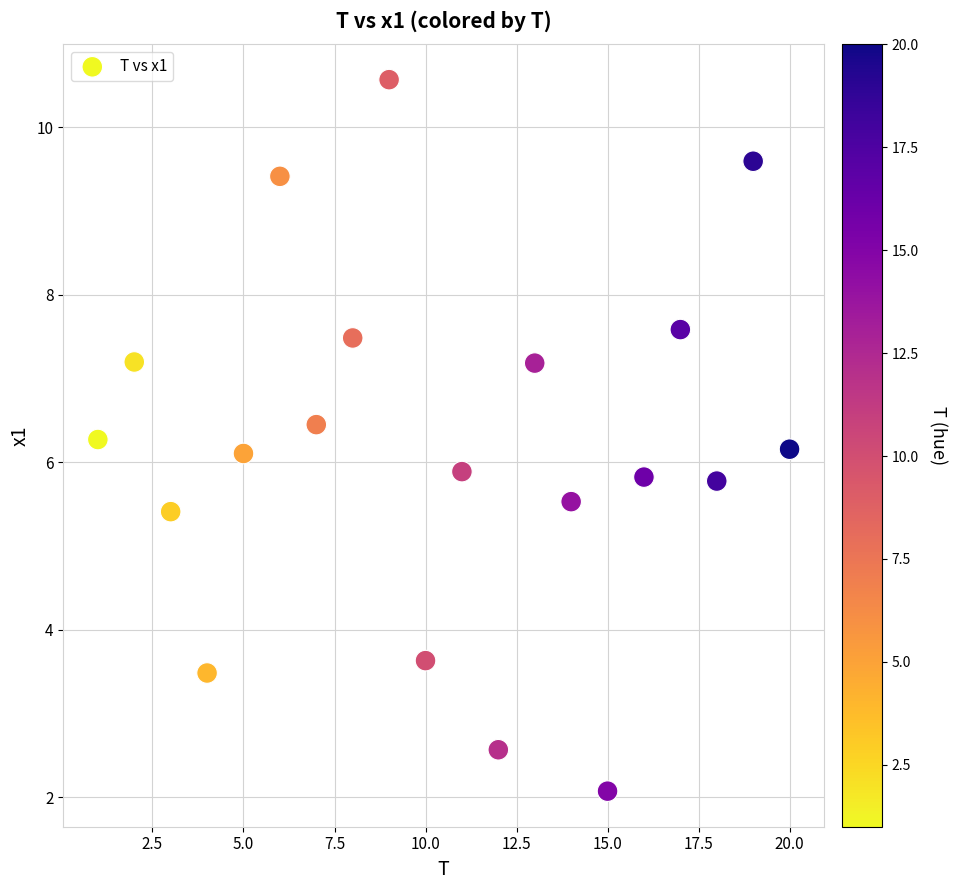

What is the range of Y values (max minus min)?

8.5